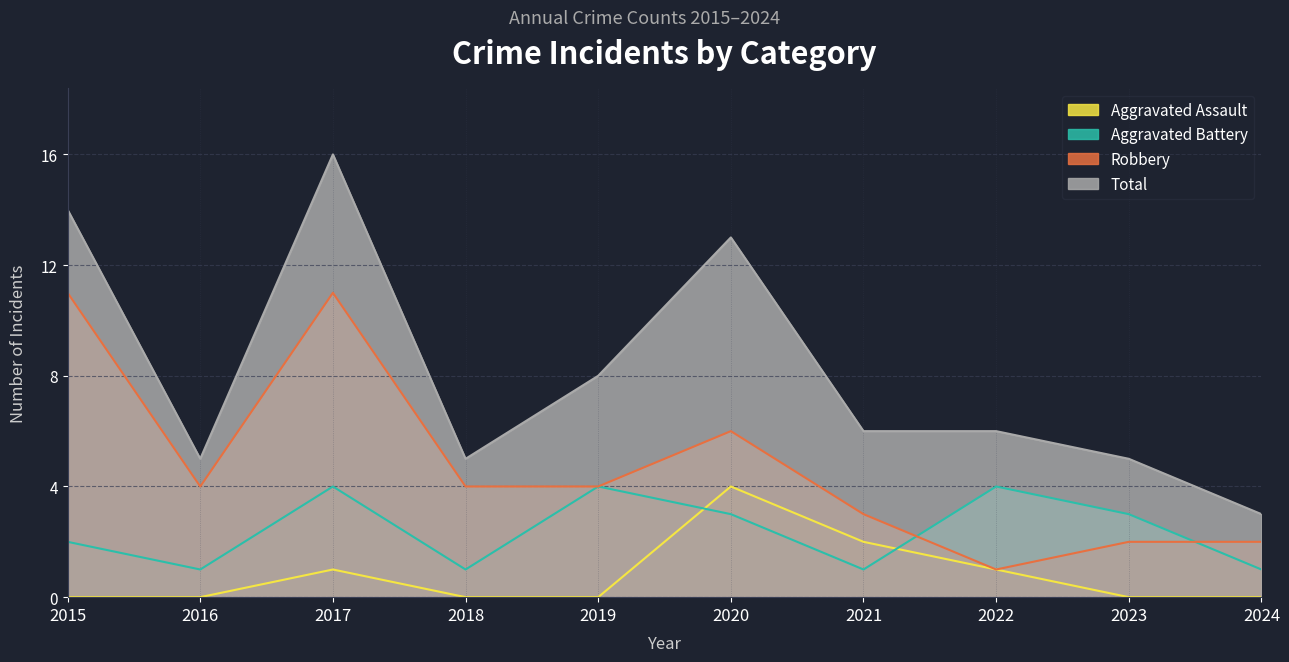

How many lines are shown in the chart?

4